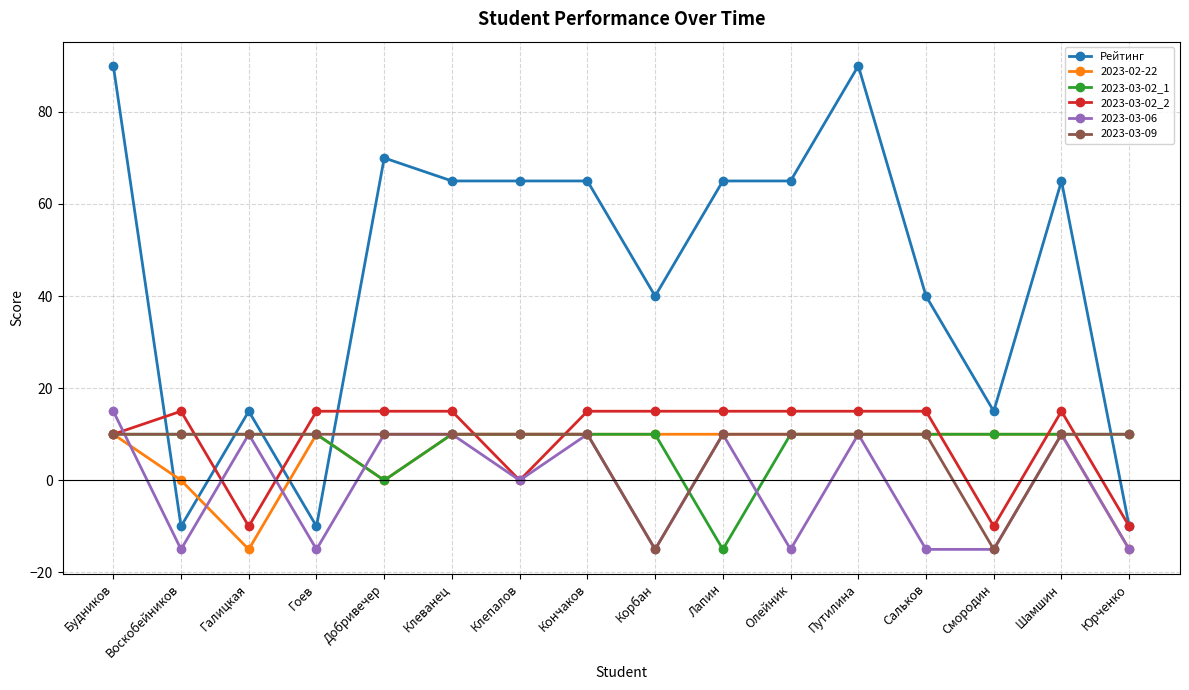

What is the total value across all series at Галицкая?

20